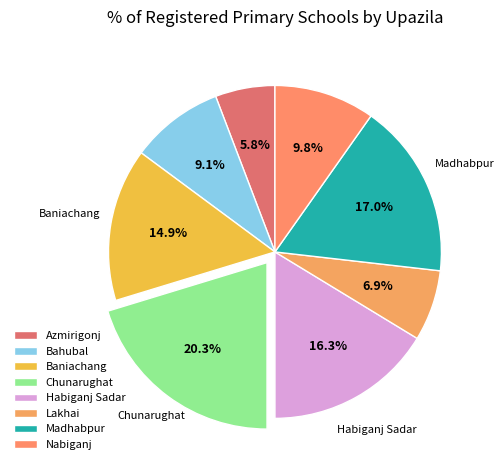

To the nearest percent, what is the combined percentage of Bahubal and Nabiganj?

19%